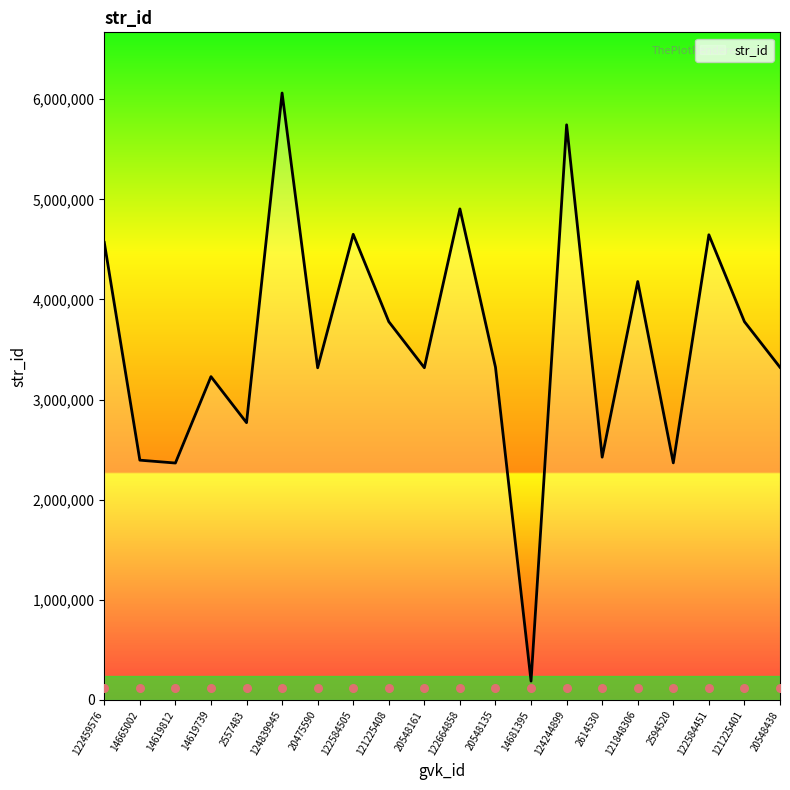

What is the change in value from 124839945 to 122584451?

-1415697